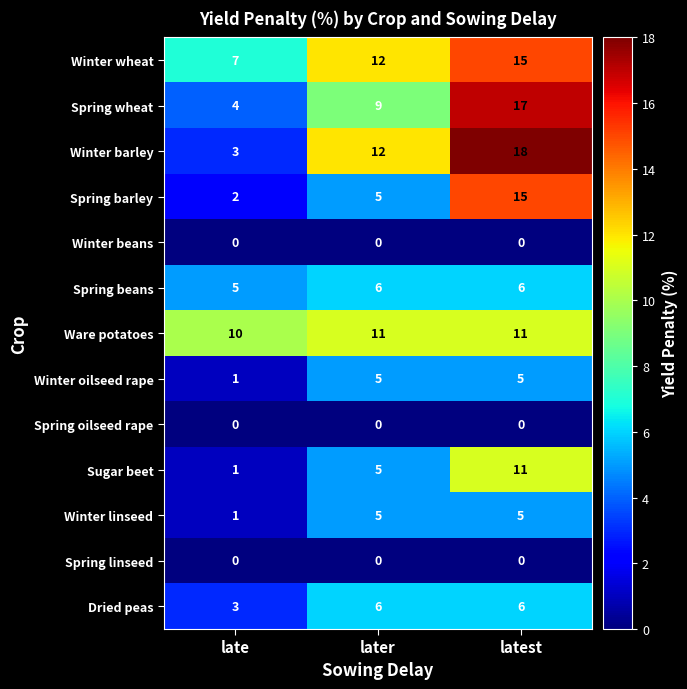

How many data points in Winter linseed are less than 5?

1